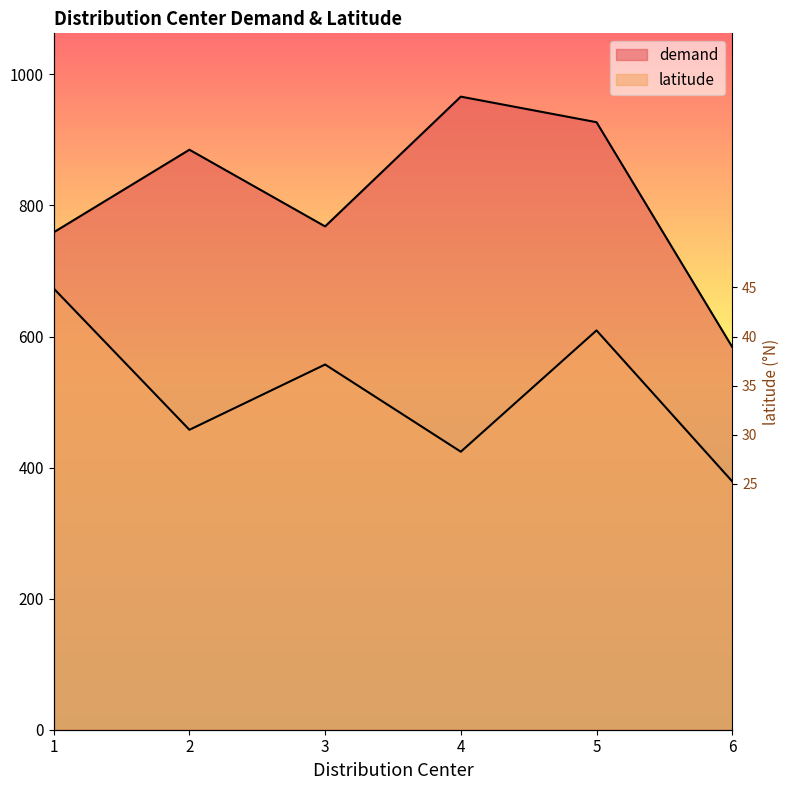

At which category is the sum across all series the highest?

5